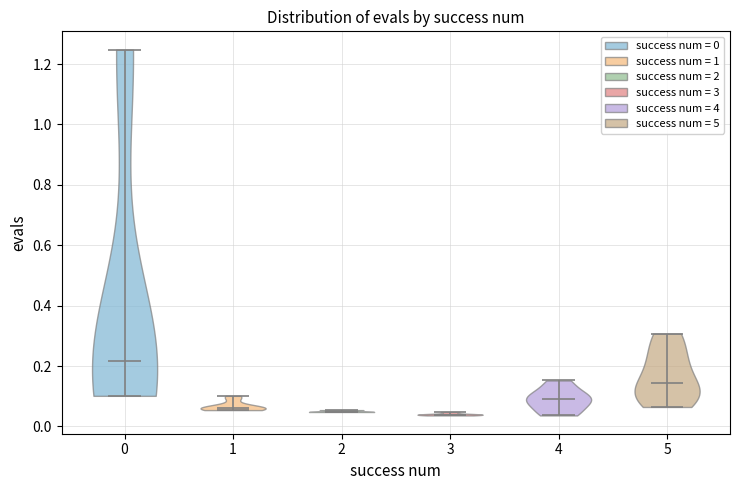

Reading left to right, read every violin against the y-axis: where its median line is, and the lowest and highest points it reaches. The values are not printed on the chart, so give them approximately, as read against the axis.

0: median line 0.22, lowest point 0.10, highest point 1.24
1: median line 0.06, lowest point 0.06, highest point 0.10
2: median line 0.04, lowest point 0.04, highest point 0.06
3: median line 0.04, lowest point 0.04, highest point 0.04
4: median line 0.10, lowest point 0.04, highest point 0.16
5: median line 0.14, lowest point 0.06, highest point 0.30